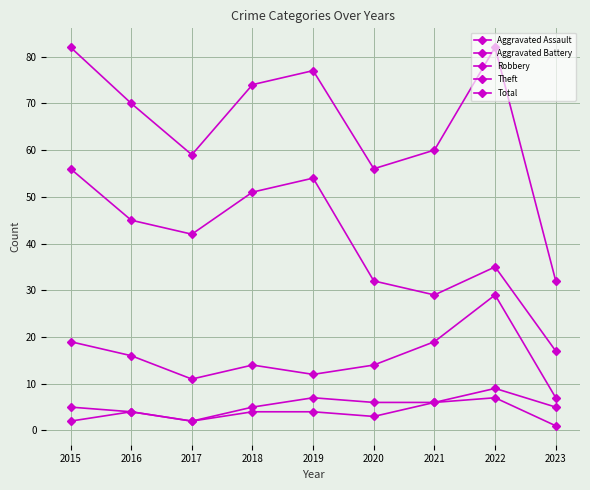

Reading left to right, list all the values displayed in this chart.

Aggravated Assault: 2	4	2	4	4	3	6	7	1
Aggravated Battery: 5	4	2	5	7	6	6	9	5
Robbery: 19	16	11	14	12	14	19	29	7
Theft: 56	45	42	51	54	32	29	35	17
Total: 82	70	59	74	77	56	60	82	32